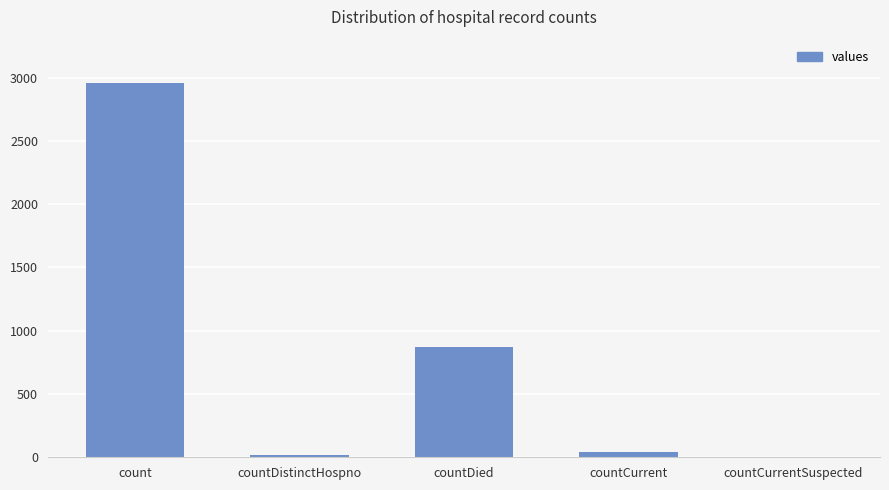

The value at countCurrentSuspected is -1363. True or false?

False